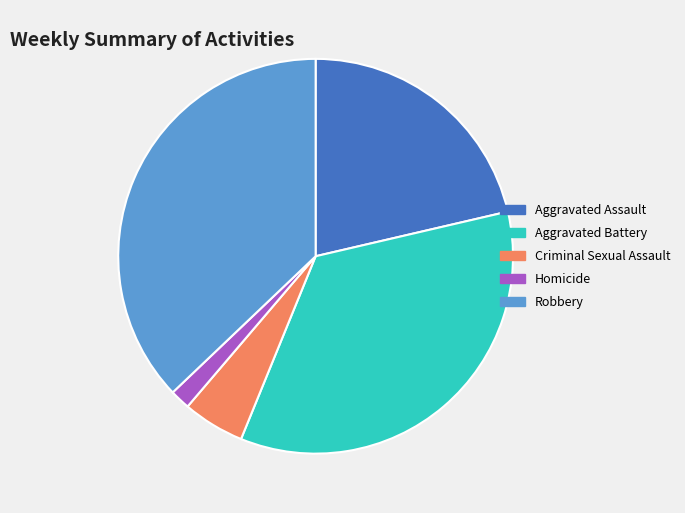

Is the sum of Homicide and Aggravated Battery greater than half?

No